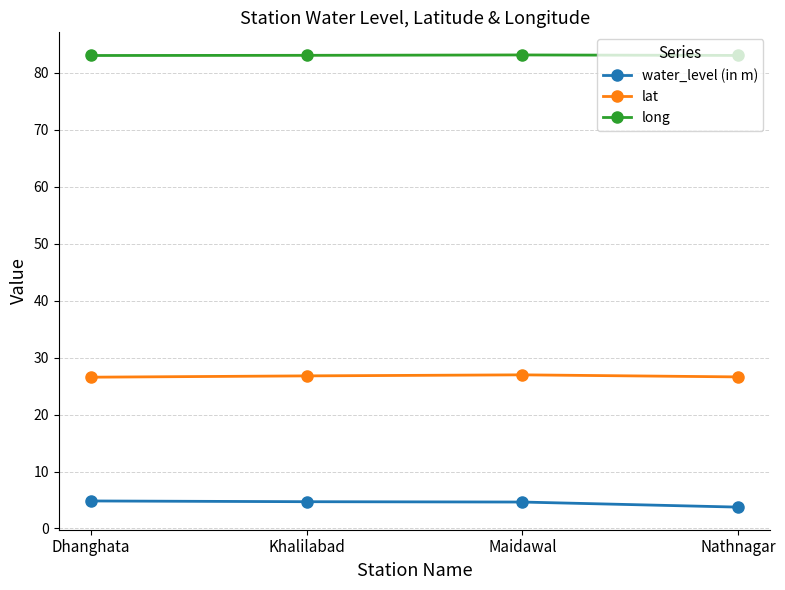

What value does the water_level (in m) series have at Dhanghata?

4.8